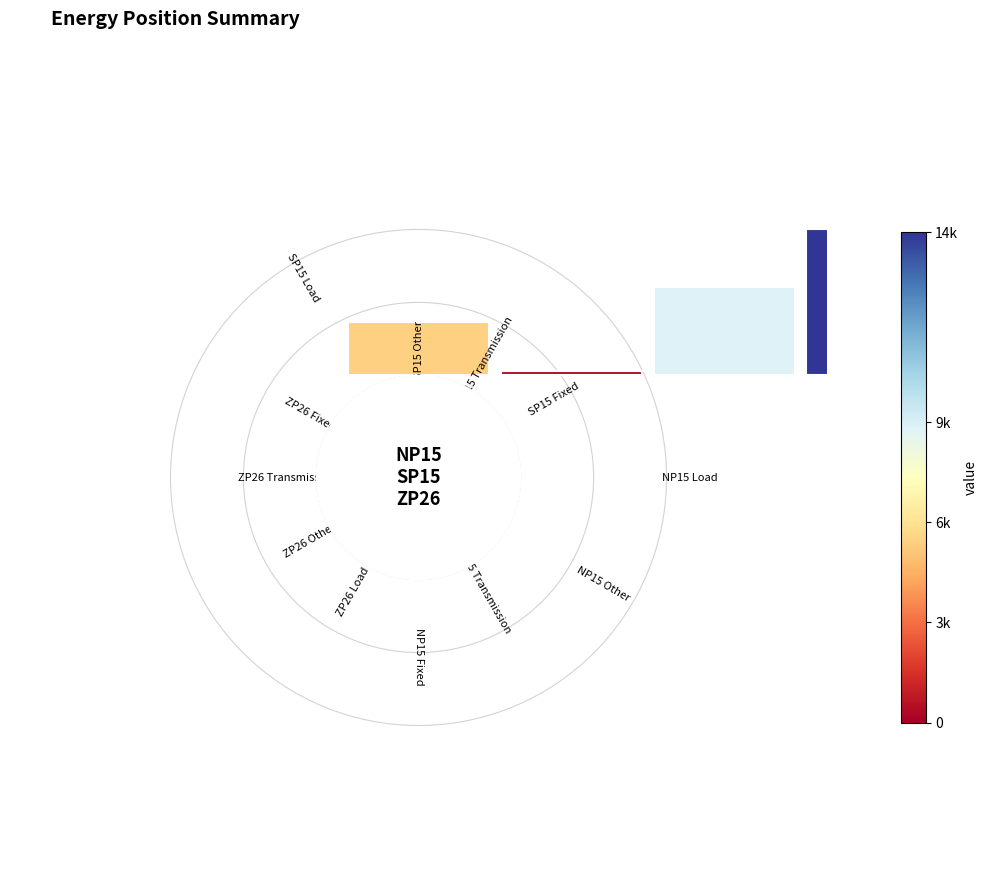

To the nearest percent, what is the difference between the largest and smallest slice percentages?

32%